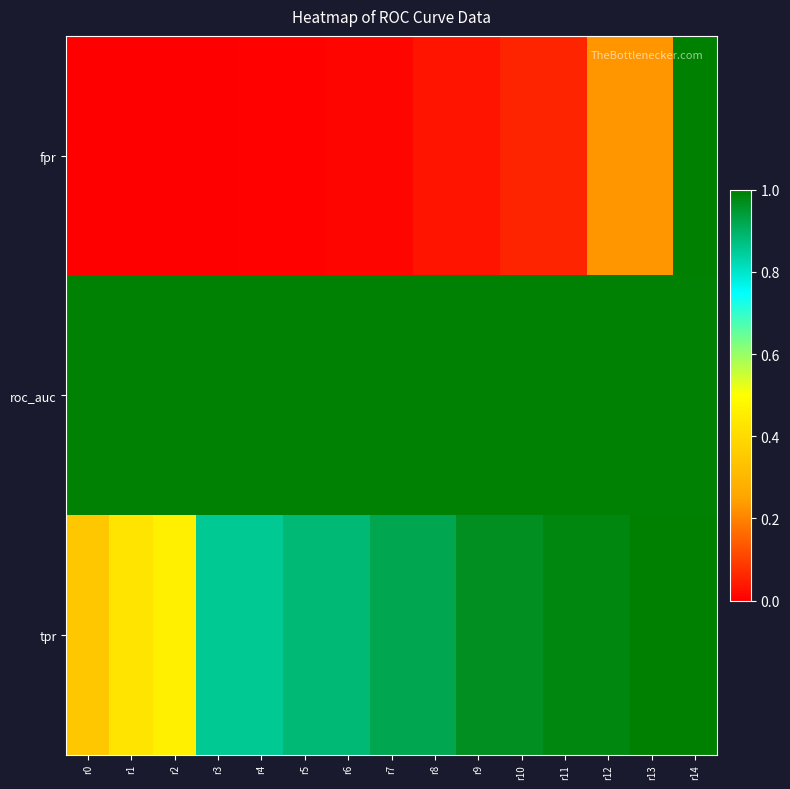

At which category is the sum across all series the highest?

r14